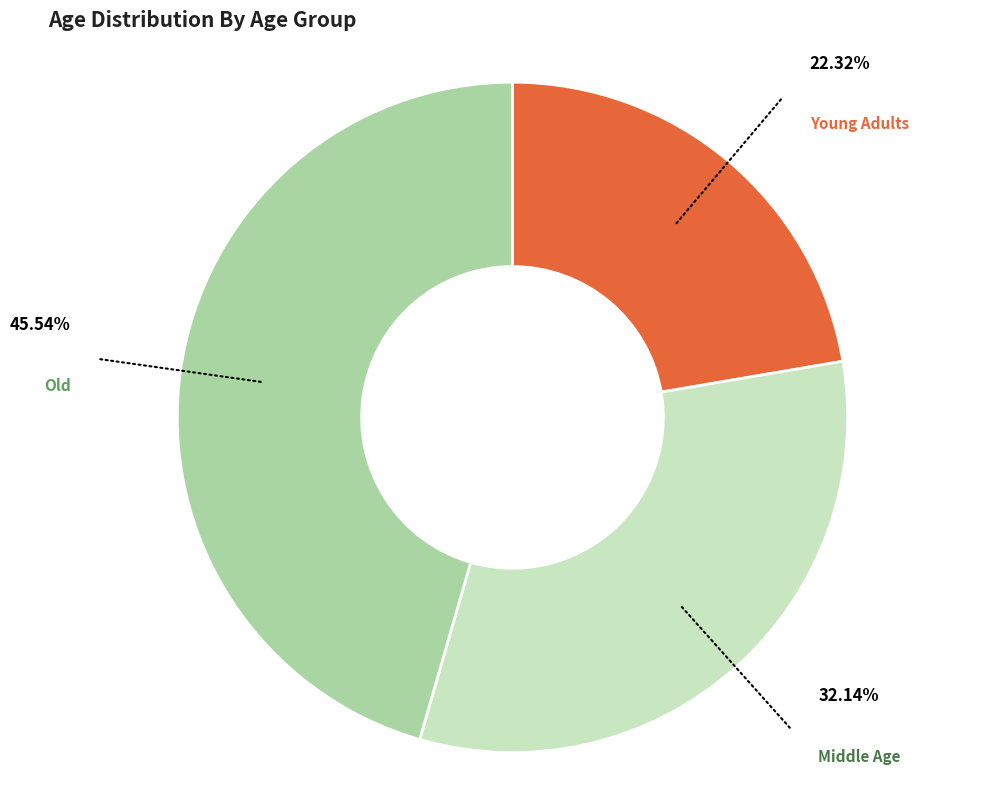

Is there any slice that represents more than half of the pie?

No